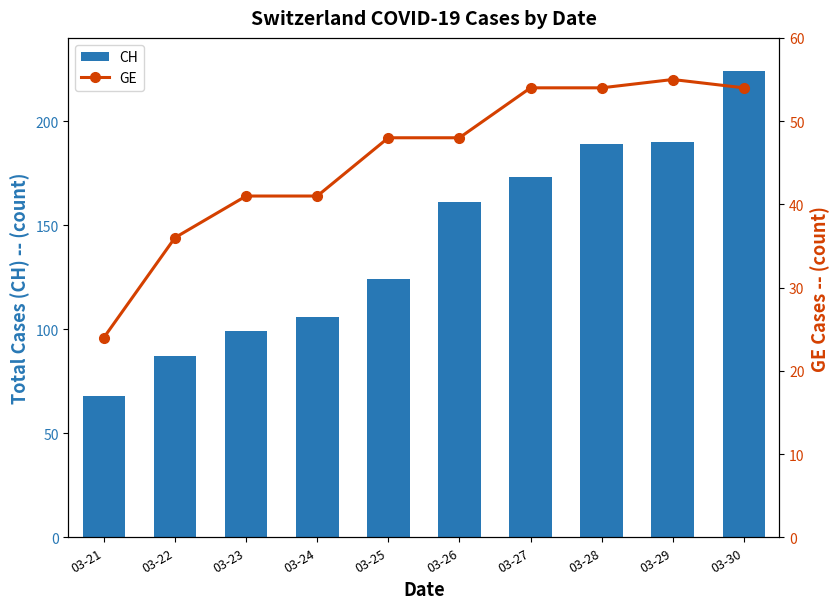

Reading left to right, what are all the values shown in this chart?

CH: 68	87	99	106	124	161	173	189	190	224
GE: 24	36	41	41	48	48	54	54	55	54